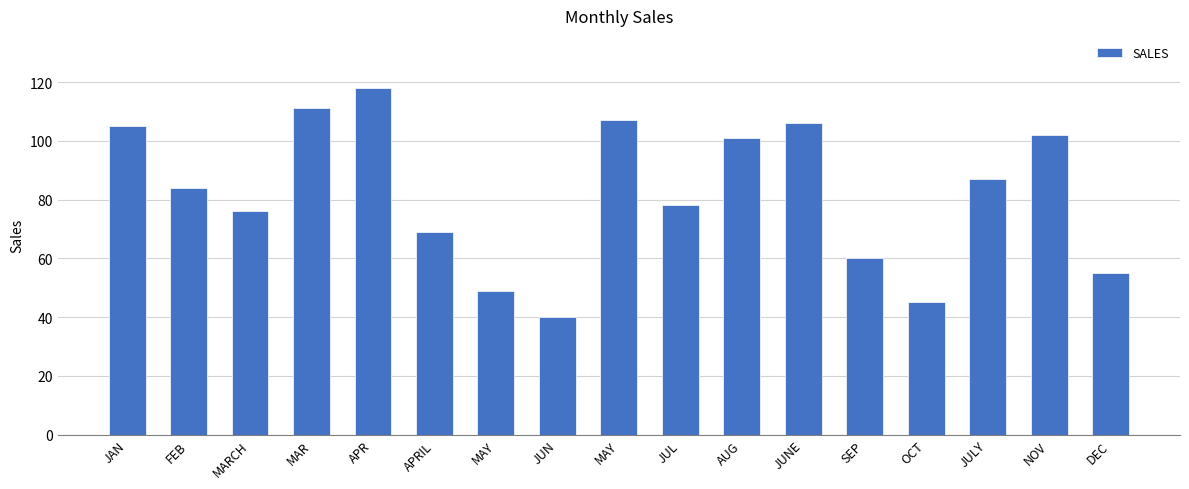

How many data points does each series have?

17